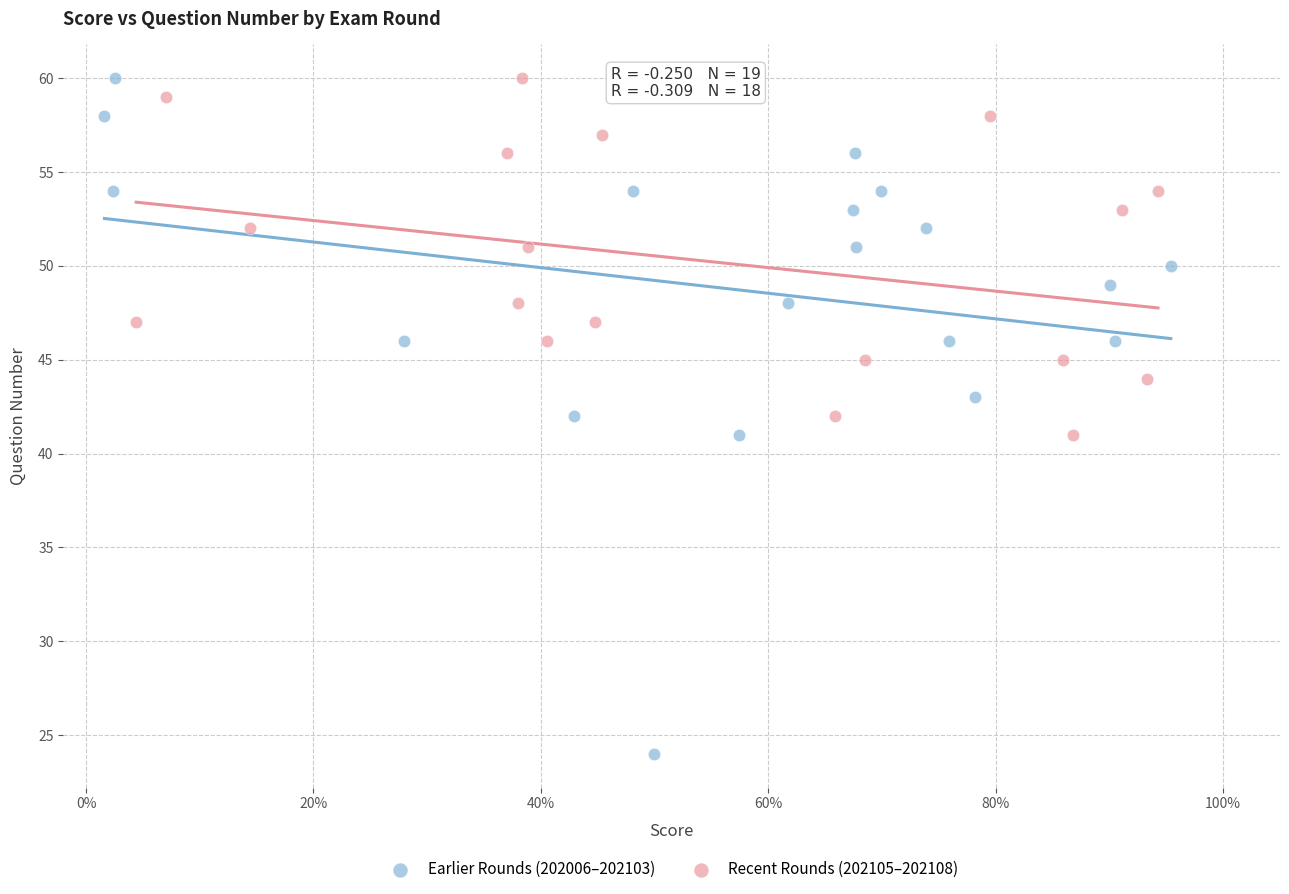

Which series has the largest Y range (max minus min)?

Earlier Rounds (202006–202103)